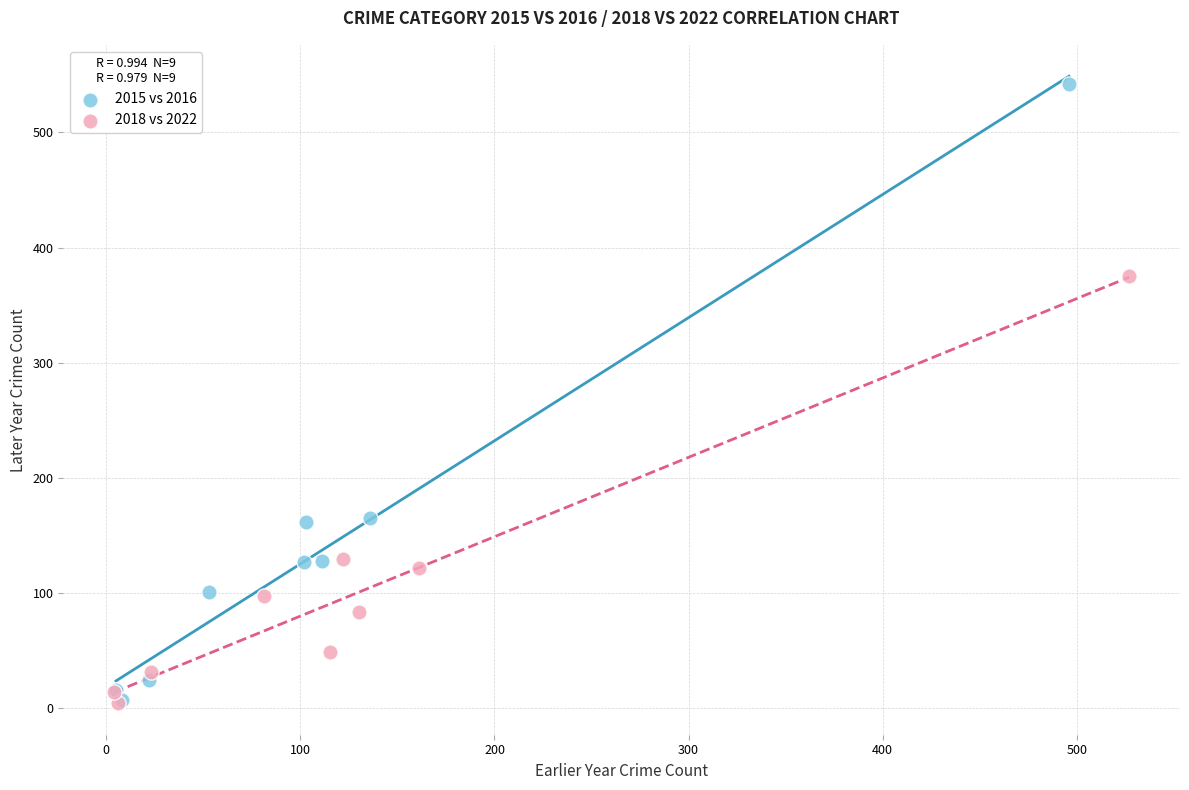

Which series has the widest spread of Y values?

2015 vs 2016